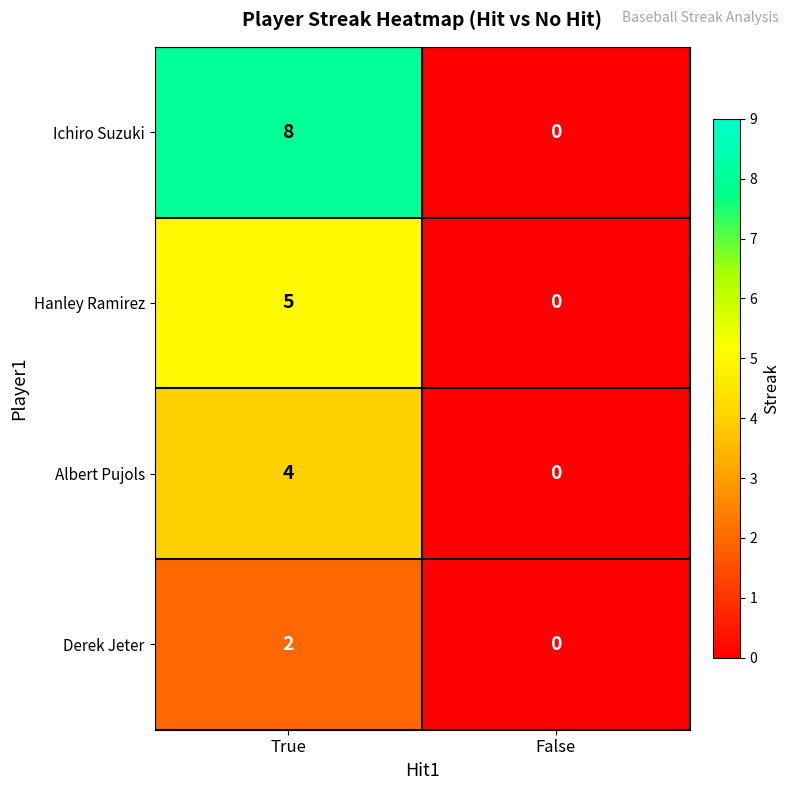

Which series changed the most between True and False?

Ichiro Suzuki